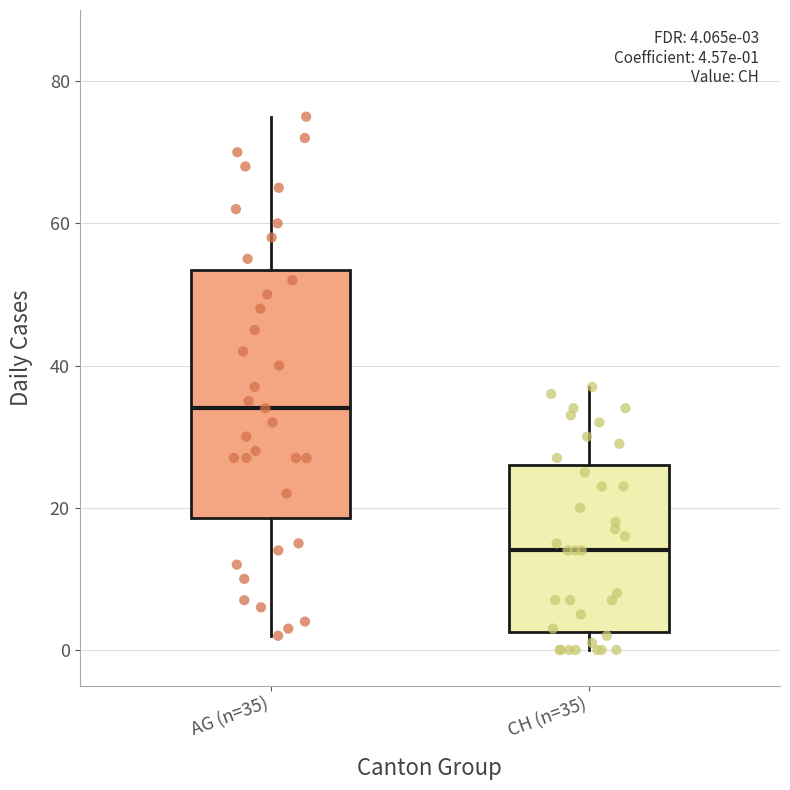

Comparing the boxes themselves (not the whiskers), which one is the tallest?

AG (n=35)